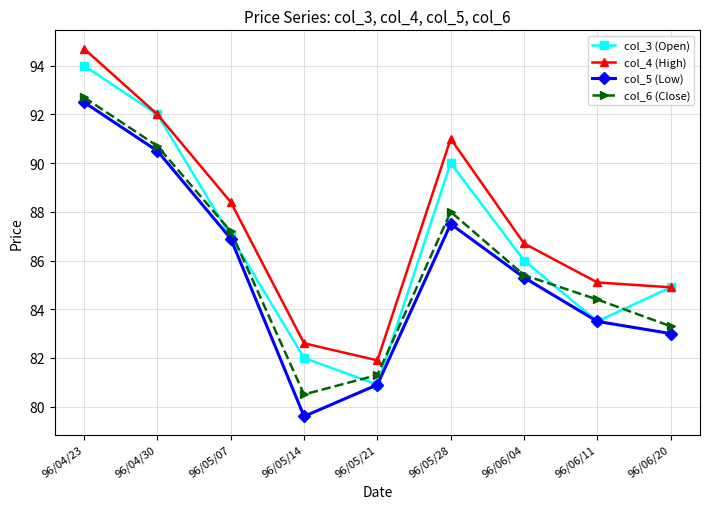

What is the label of the 7th point from the right?

96/05/07